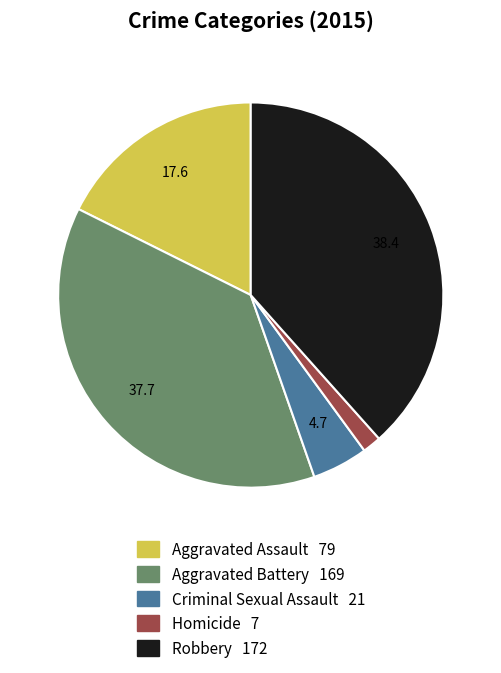

Do Aggravated Battery and Robbery together represent more than half of the pie?

Yes